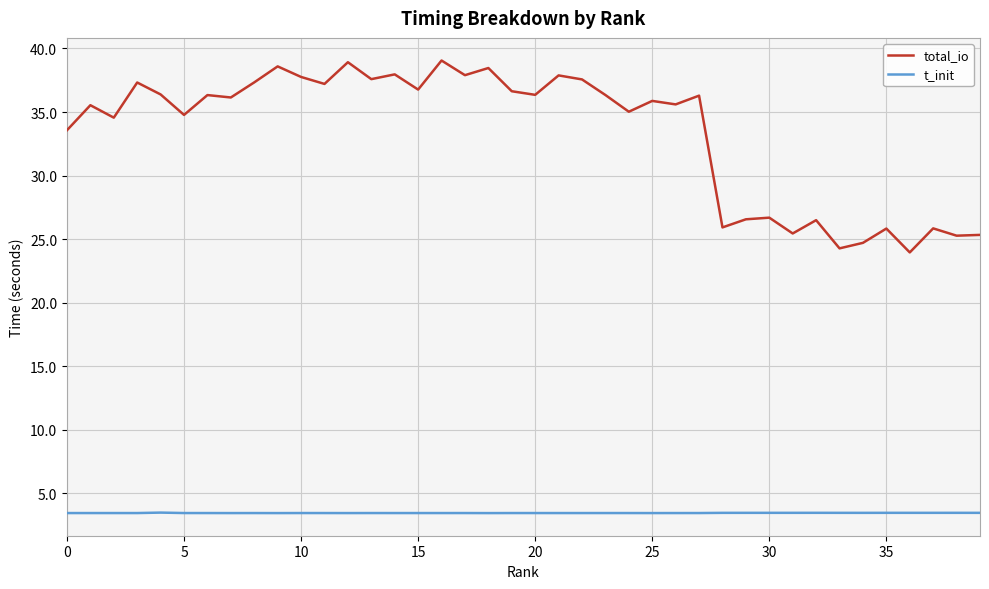

List the series in order of their peak value, lowest first.

t_init, total_io